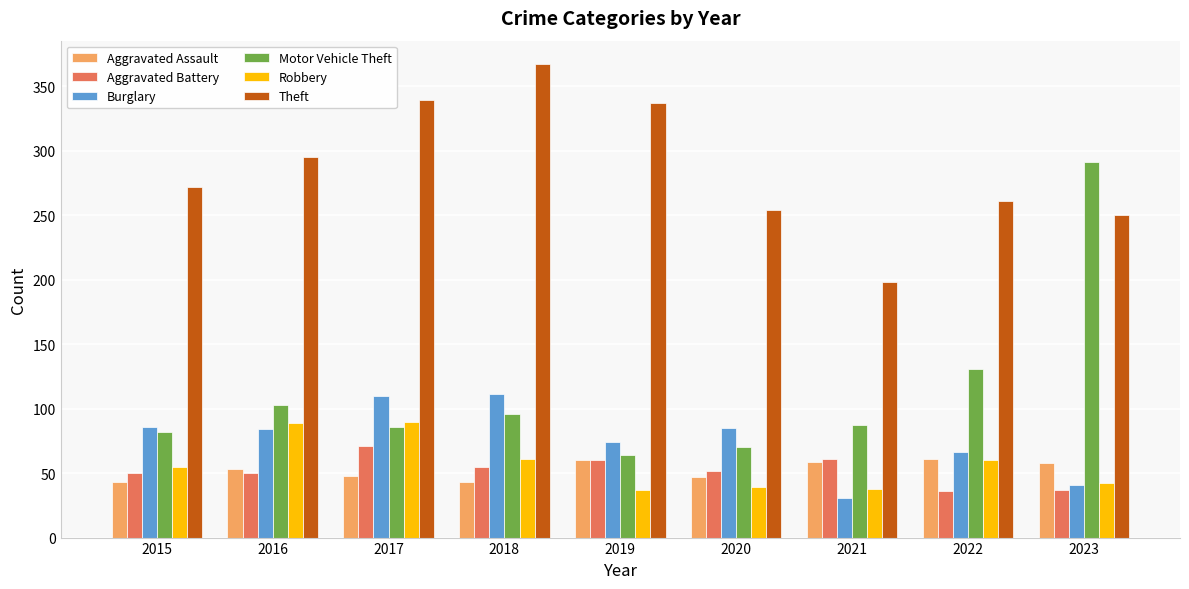

Which category has the lowest value in the Burglary series?

2021